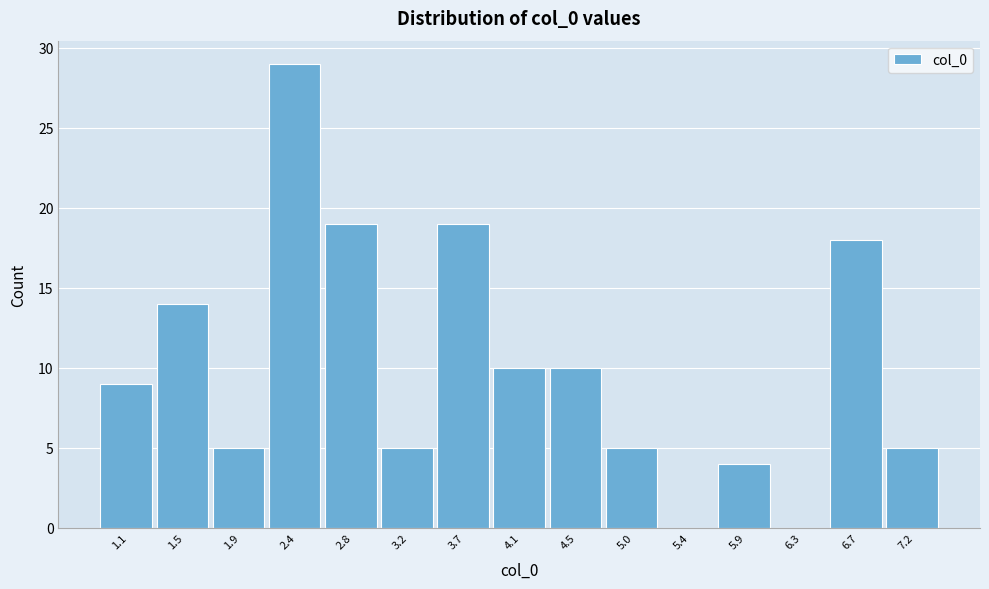

Reading left to right, what are all the values shown in this chart?

1.1=9	1.5=14	1.9=5	2.4=29	2.8=19	3.2=5	3.7=19	4.1=10	4.5=10	5.0=5	5.4=0	5.9=4	6.3=0	6.7=18	7.2=5